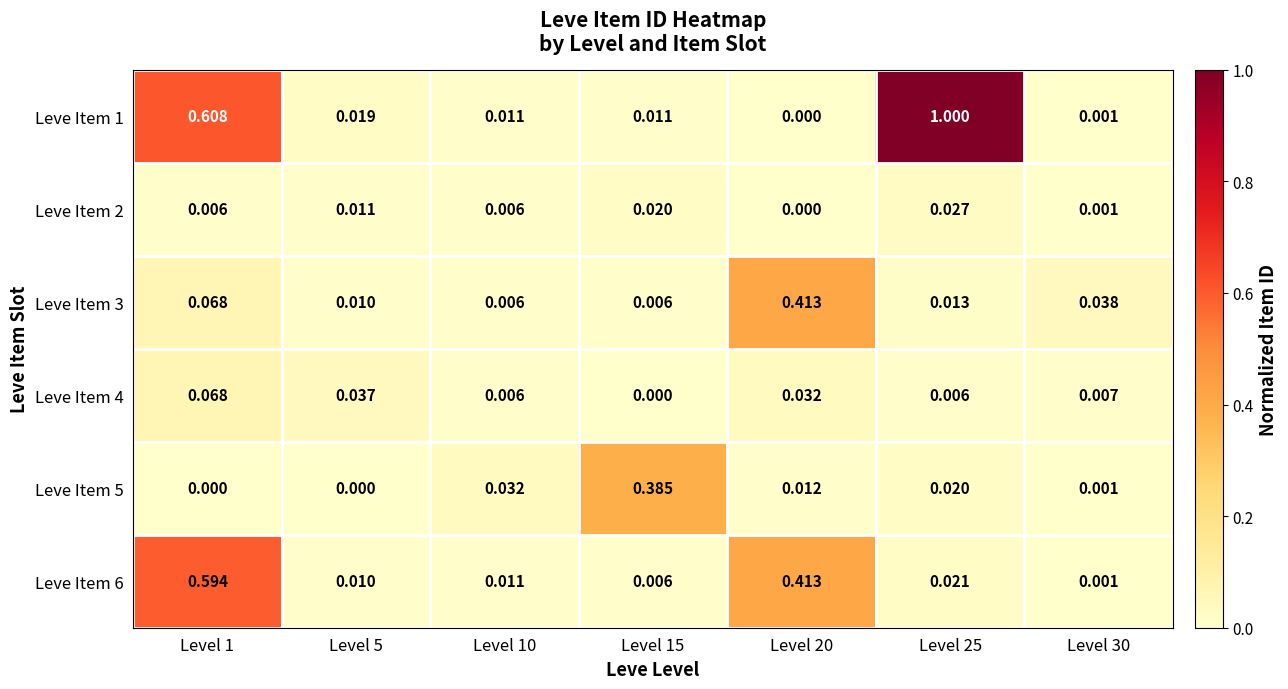

Is the value of Leve Item 6 at Level 25 greater than the value of Leve Item 3 at Level 5?

Yes